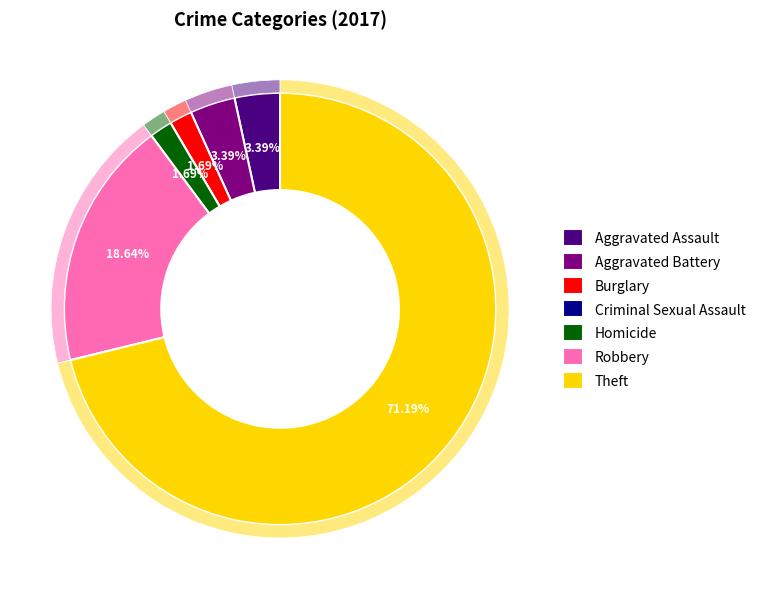

Between Burglary and Homicide, which is larger?

Burglary